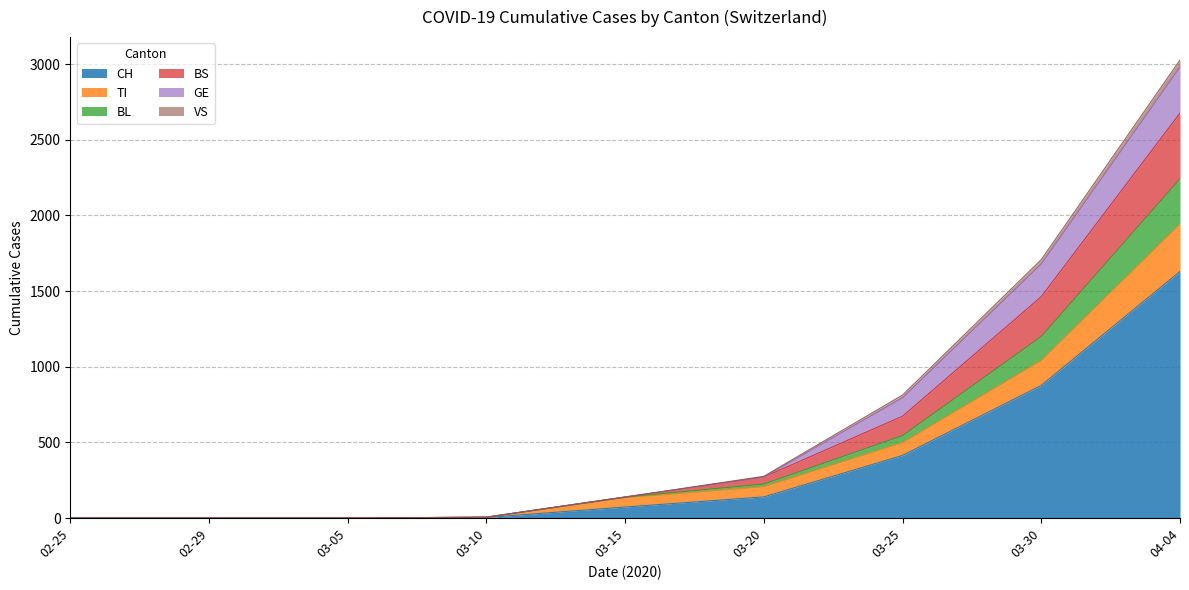

True or false: TI has more than 1 interior local peaks.

False